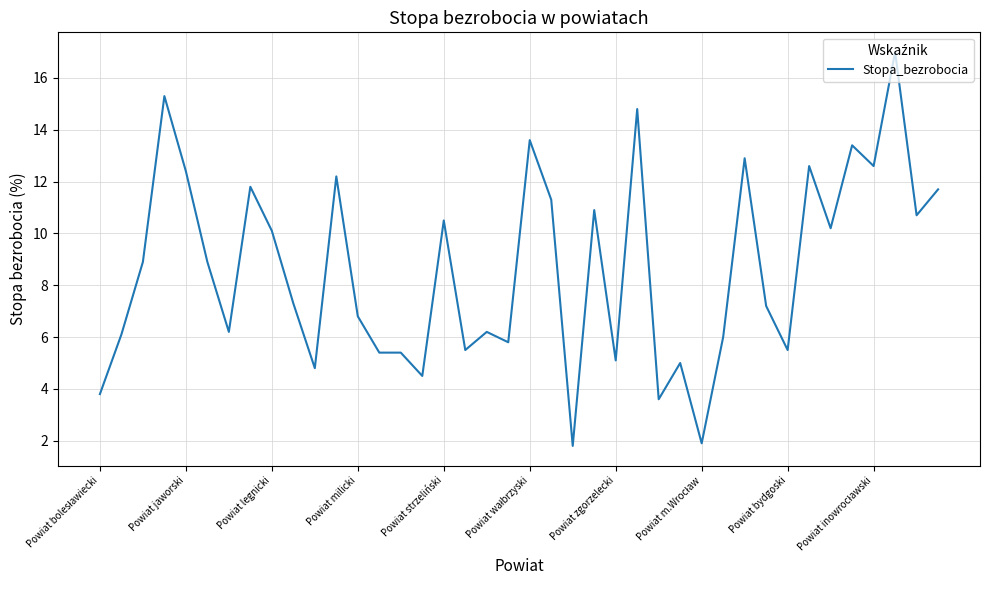

What is the maximum value shown in the chart?

17.0